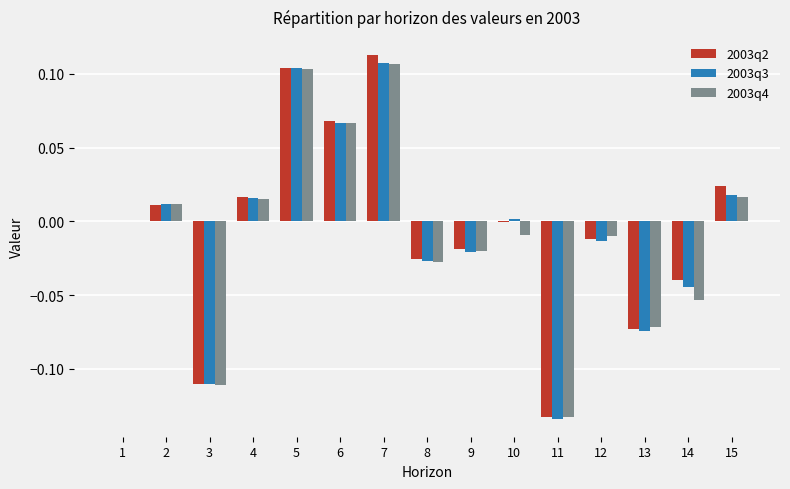

Which category has the highest value in the 2003q4 series?

7